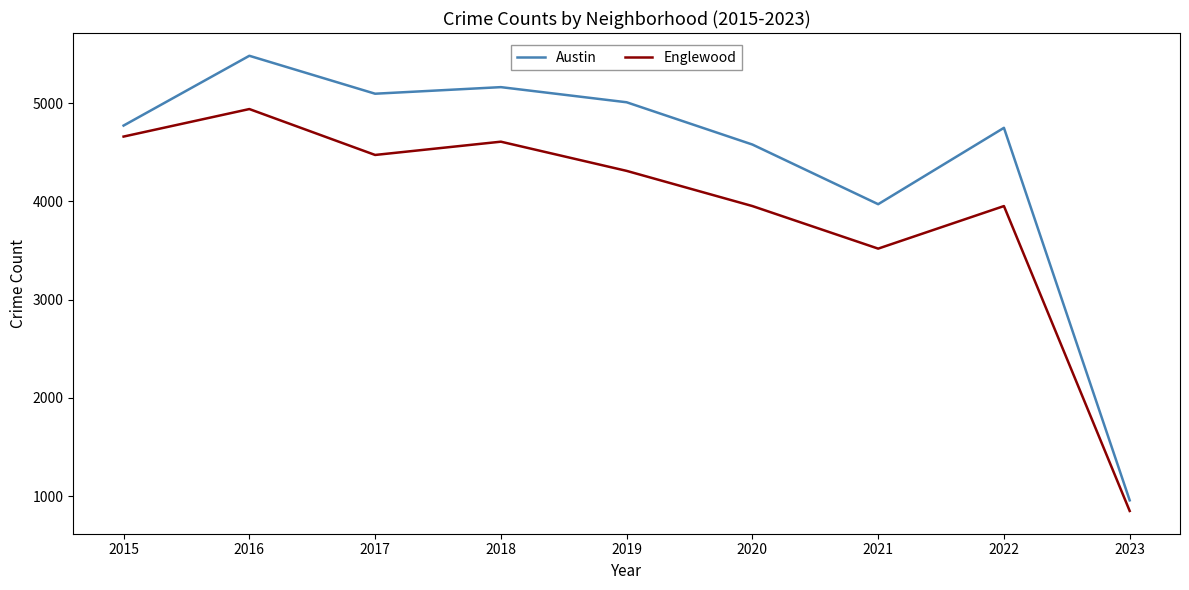

What are all the series names shown in the legend?

Austin, Englewood